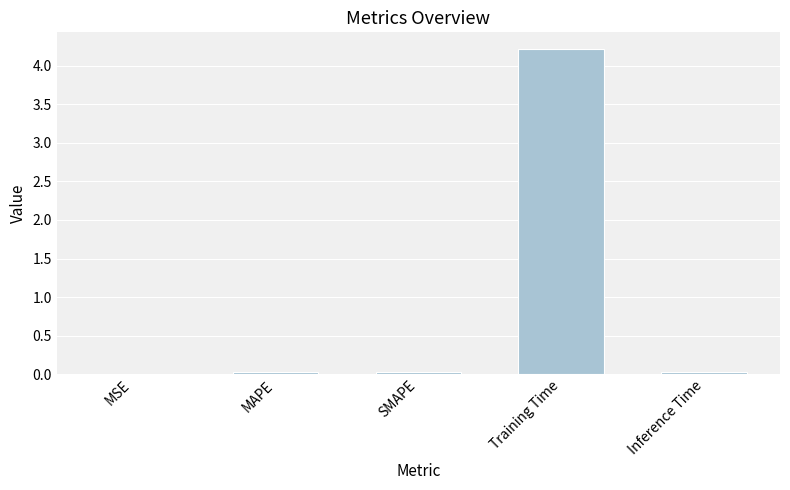

Are the bars horizontal?

No